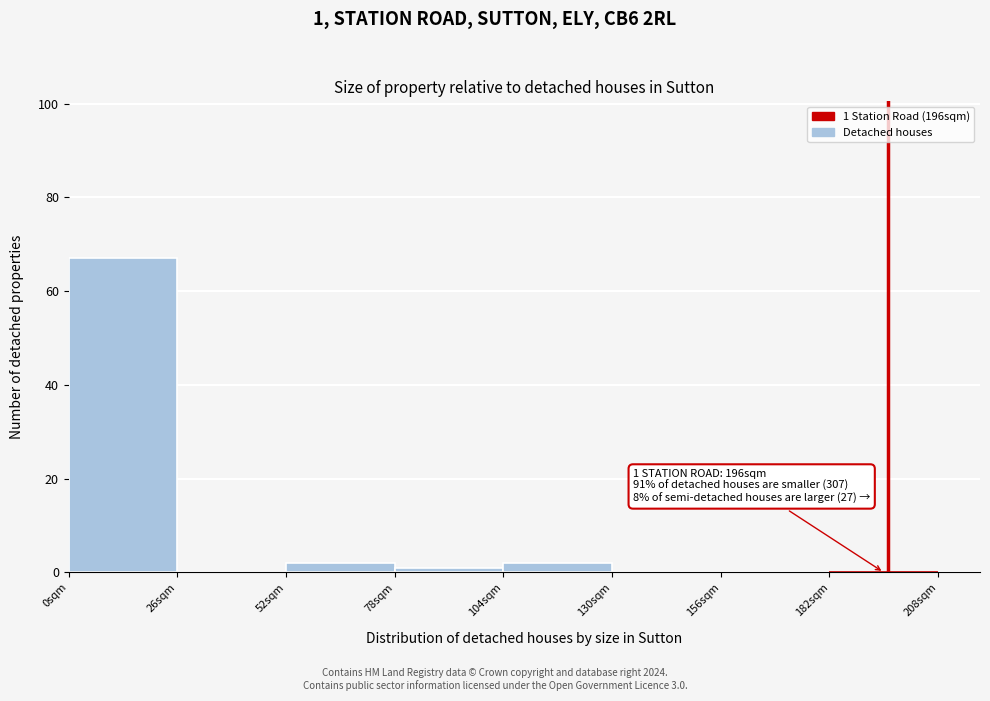

Over which range of the x-axis is the bar tallest?

0 to 26